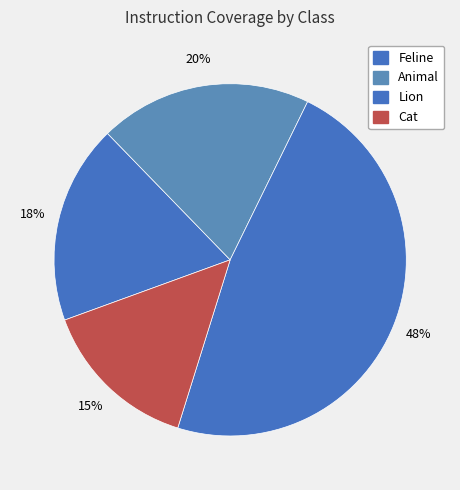

Count the number of slices in the pie.

4